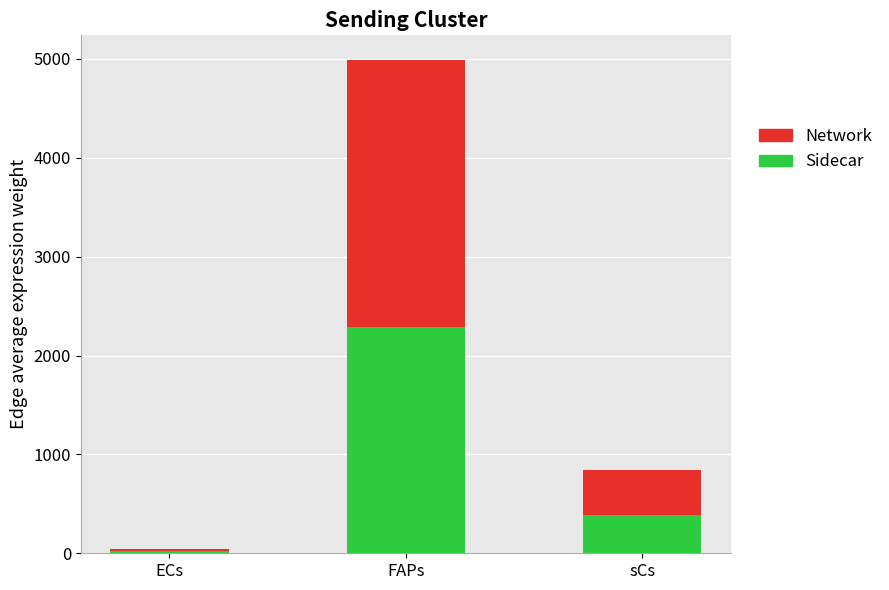

What is the difference between the second highest and minimum values in the Sidecar series?

369.5